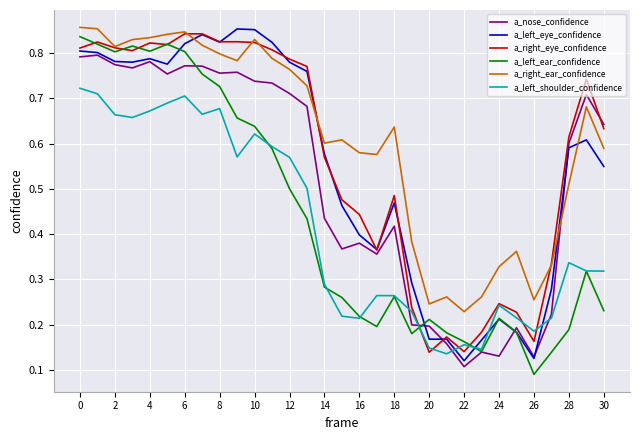

Which series has the largest total across all categories?

a_right_ear_confidence